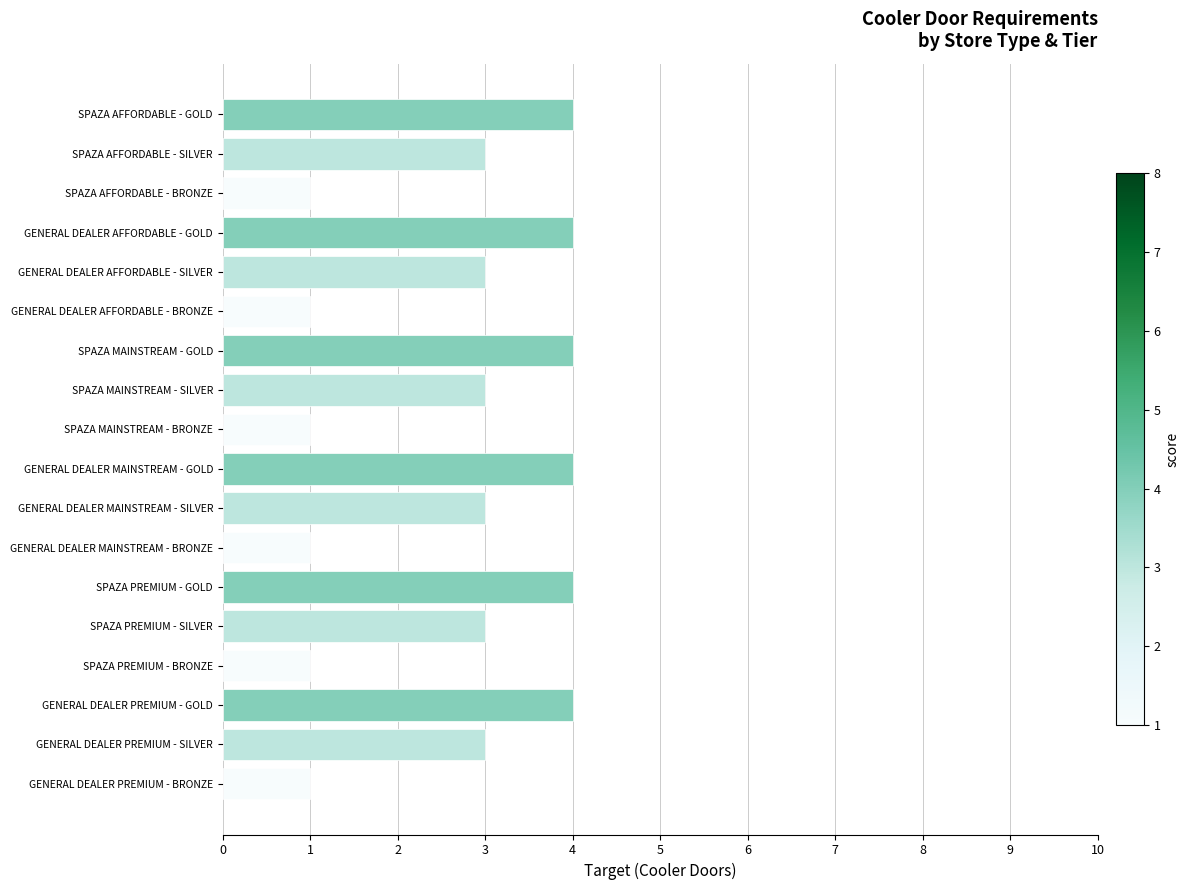

How many bars are there in total?

18